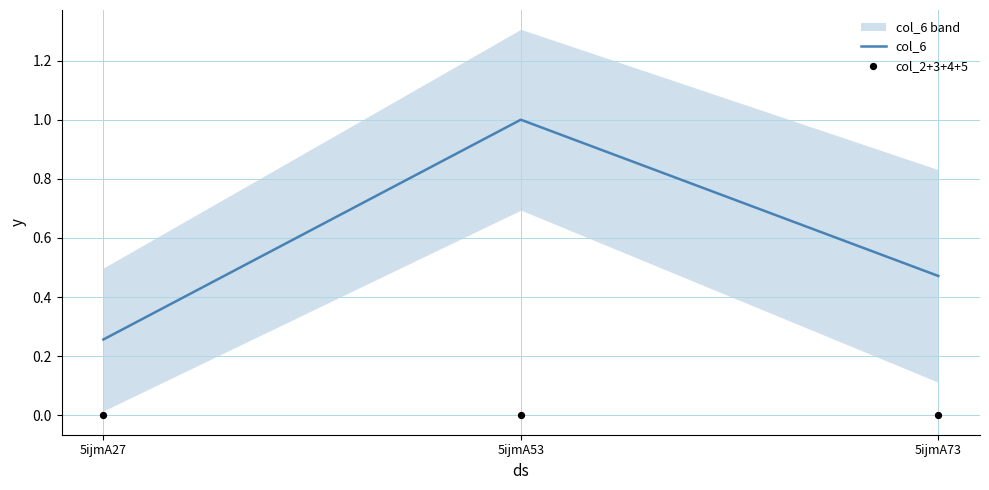

Which series reaches the maximum Y coordinate?

col_6